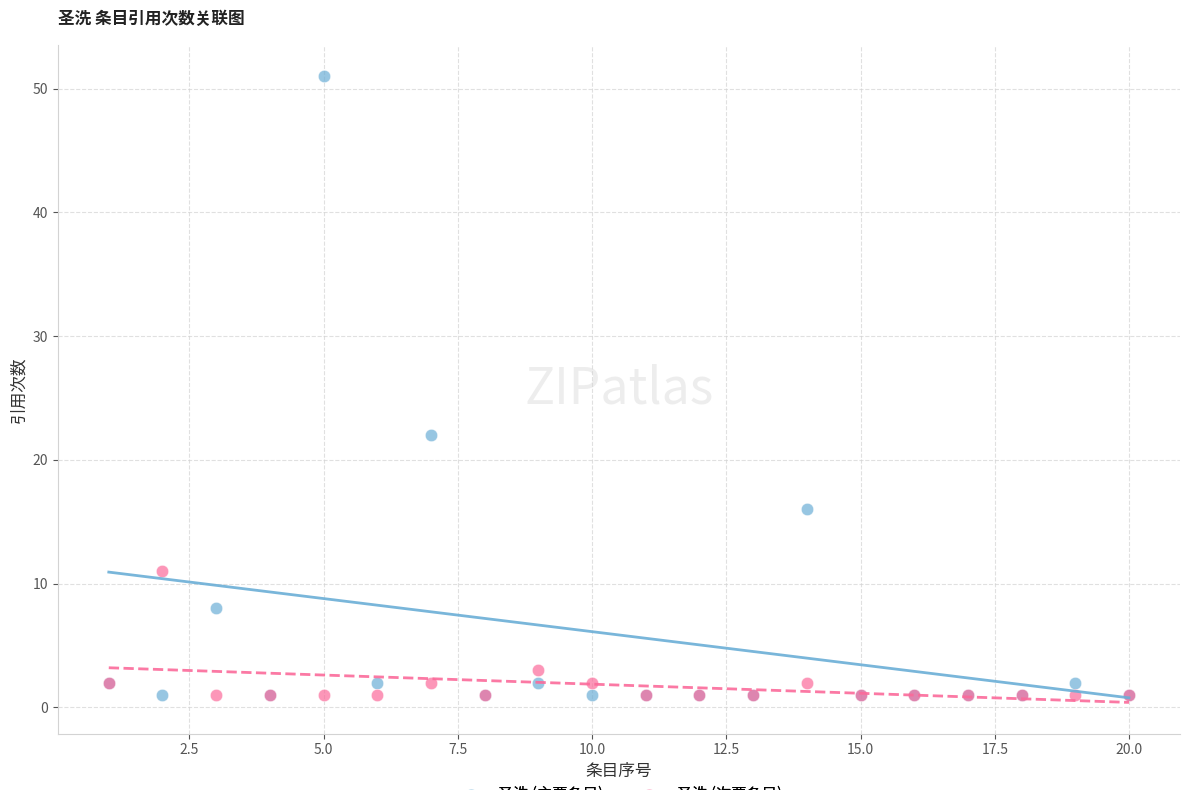

What is the X range (max minus min) for the scatter plot?

19